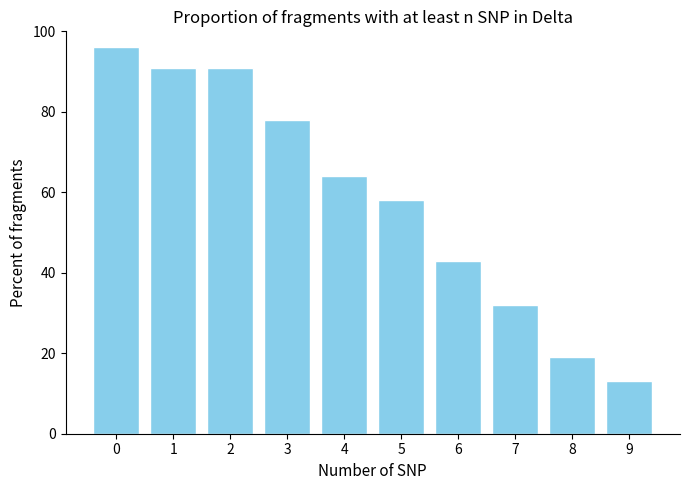

Reading left to right, list all the values displayed in this chart.

0=96	1=91	2=91	3=78	4=64	5=58	6=43	7=32	8=19	9=13